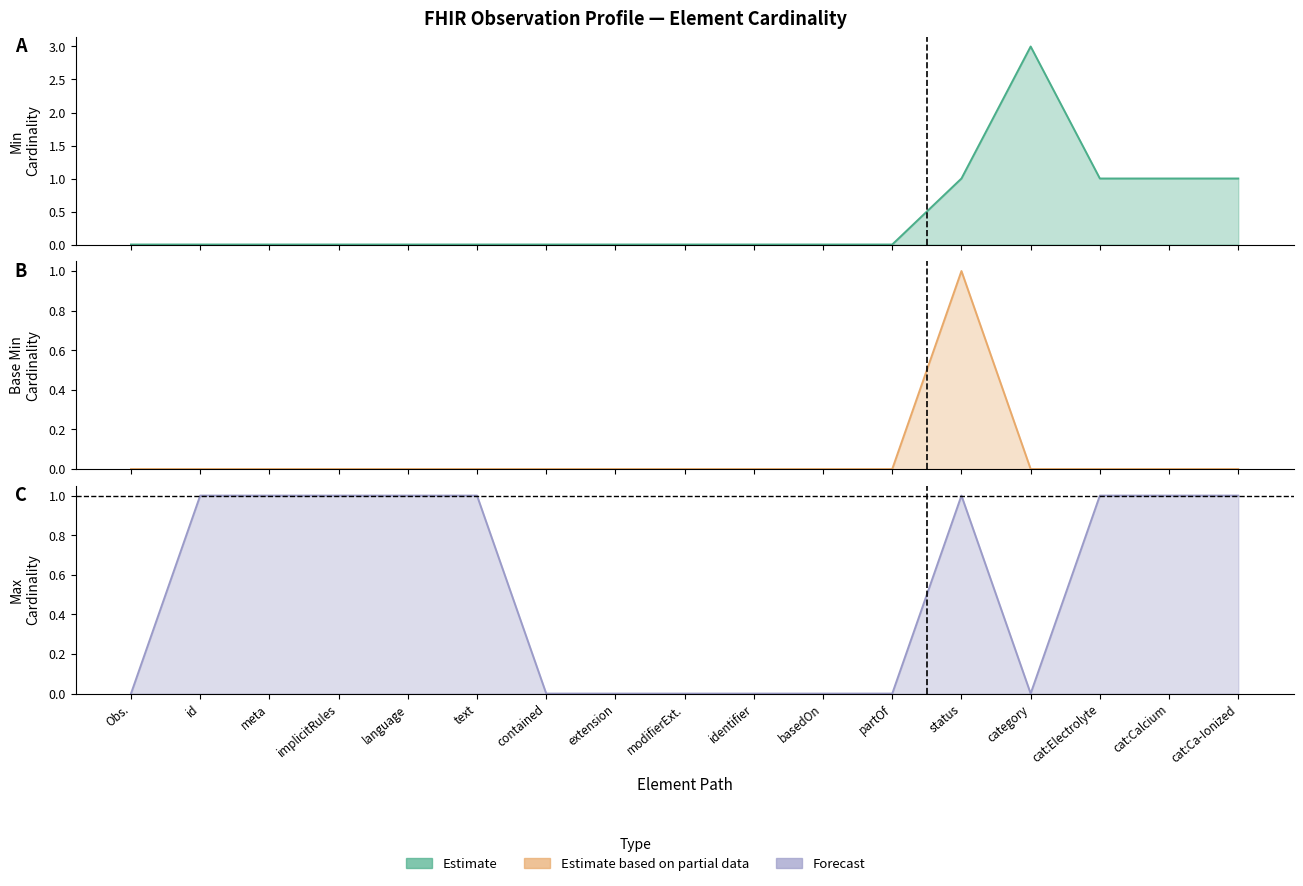

True or false: Max (Forecast) has a value of -1 at identifier.

False